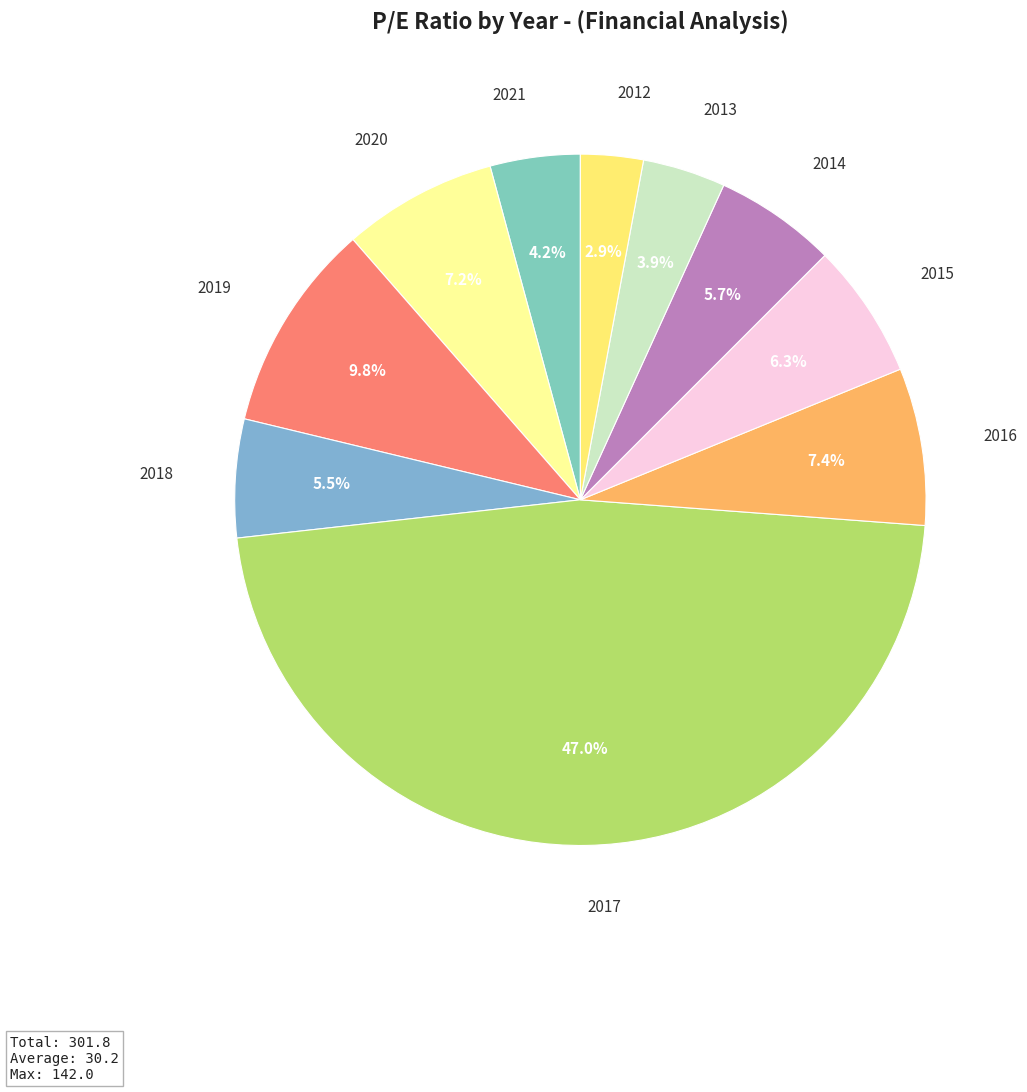

How many slices are in this pie chart?

10